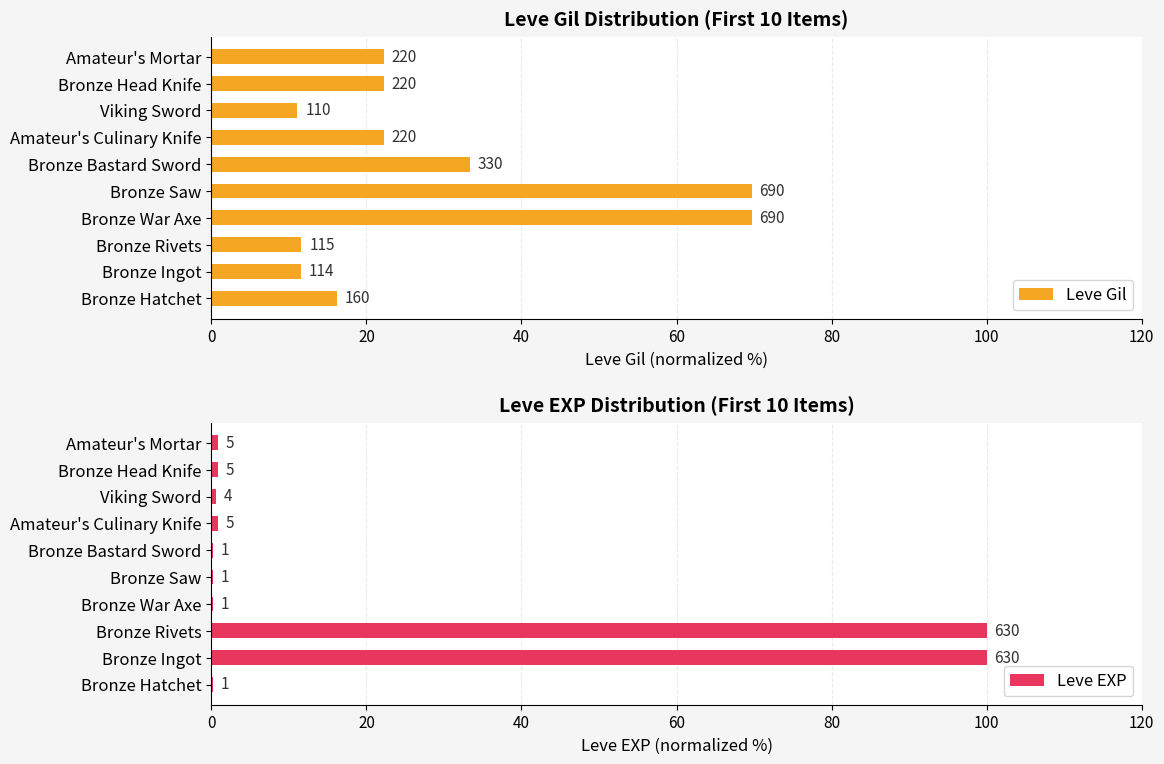

Rank the series by their average value, from highest to lowest.

Leve Gil, Leve EXP